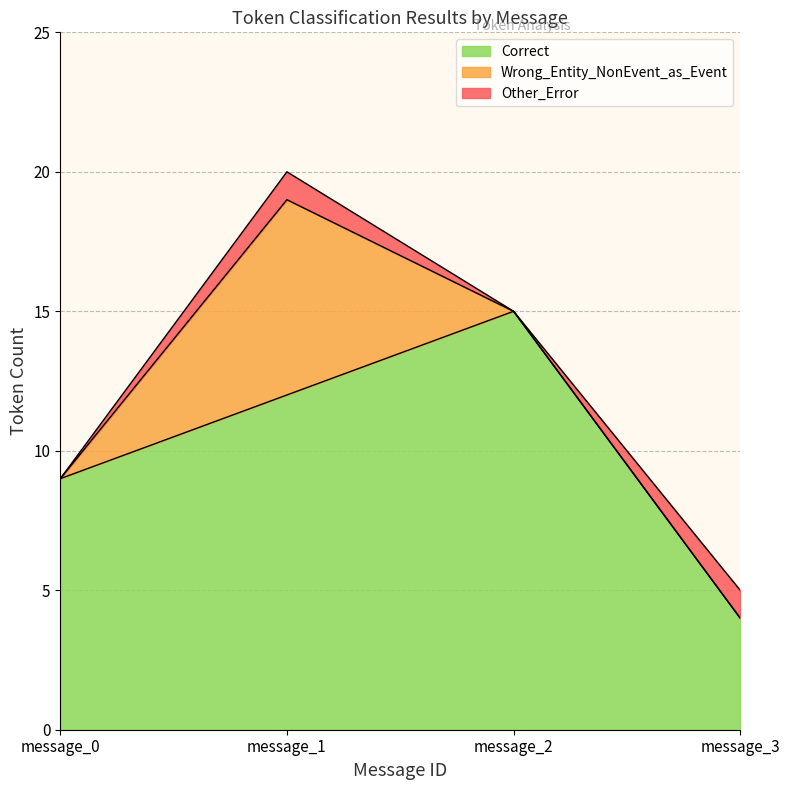

How many positive values does the Wrong_Entity_NonEvent_as_Event series have?

1